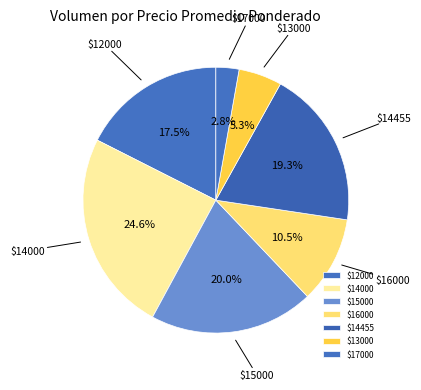

What is the smallest slice in the pie chart?

$17000